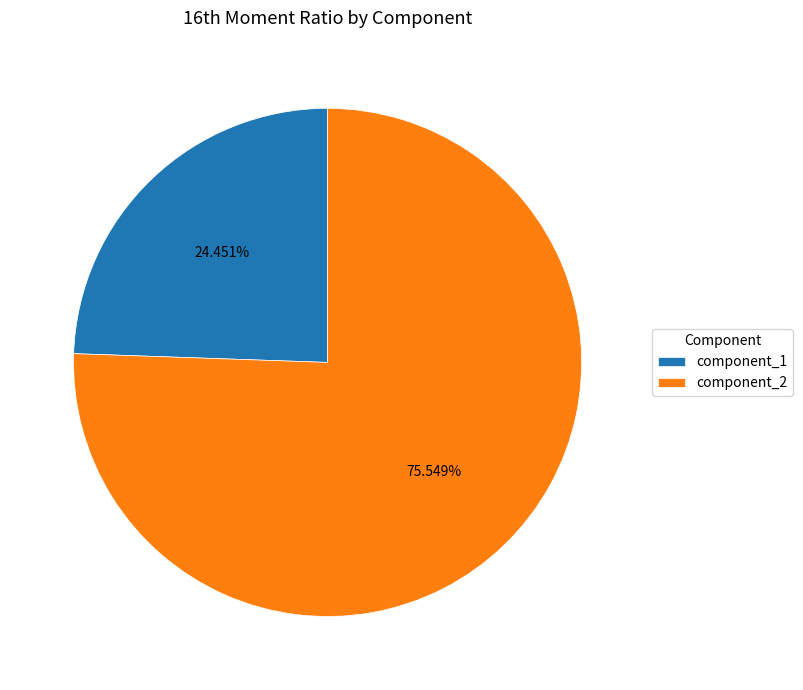

What is the smallest slice in the pie chart?

component_1